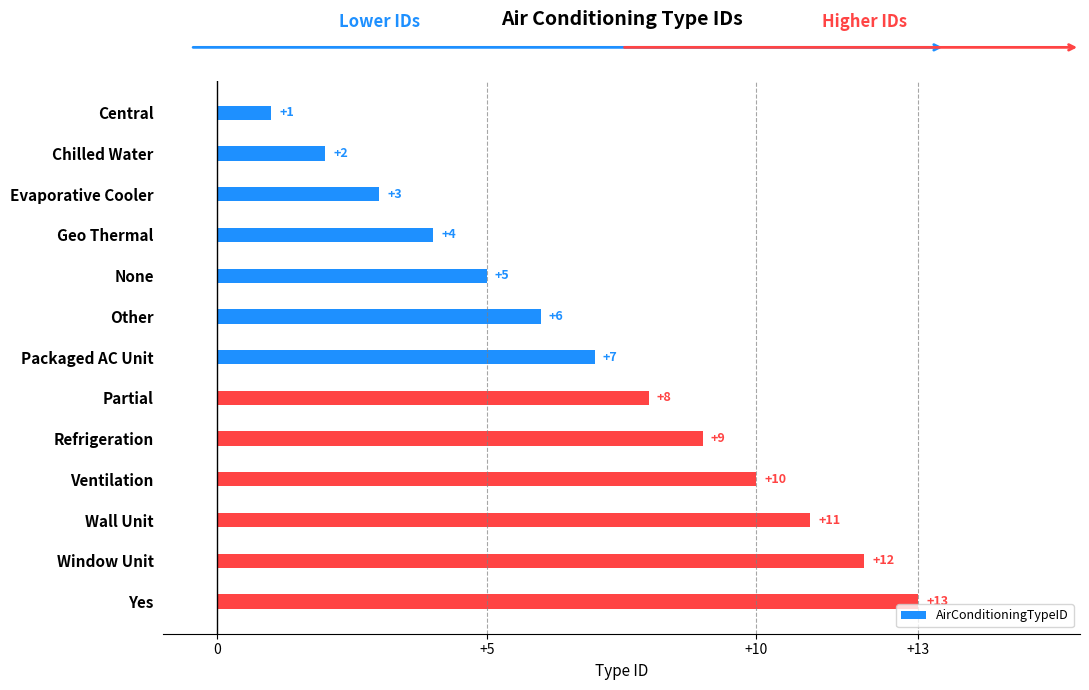

Rank the categories by value from highest to lowest.

Yes, Window Unit, Wall Unit, Ventilation, Refrigeration, Partial, Packaged AC Unit, Other, None, Geo Thermal, Evaporative Cooler, Chilled Water, Central